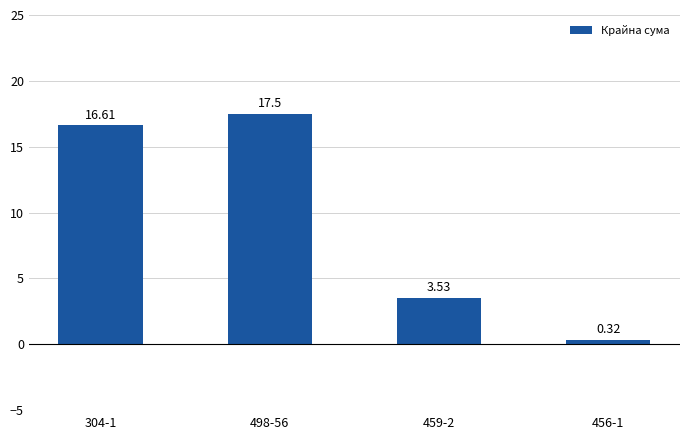

What is the change in value from 304-1 to 459-2?

-13.1